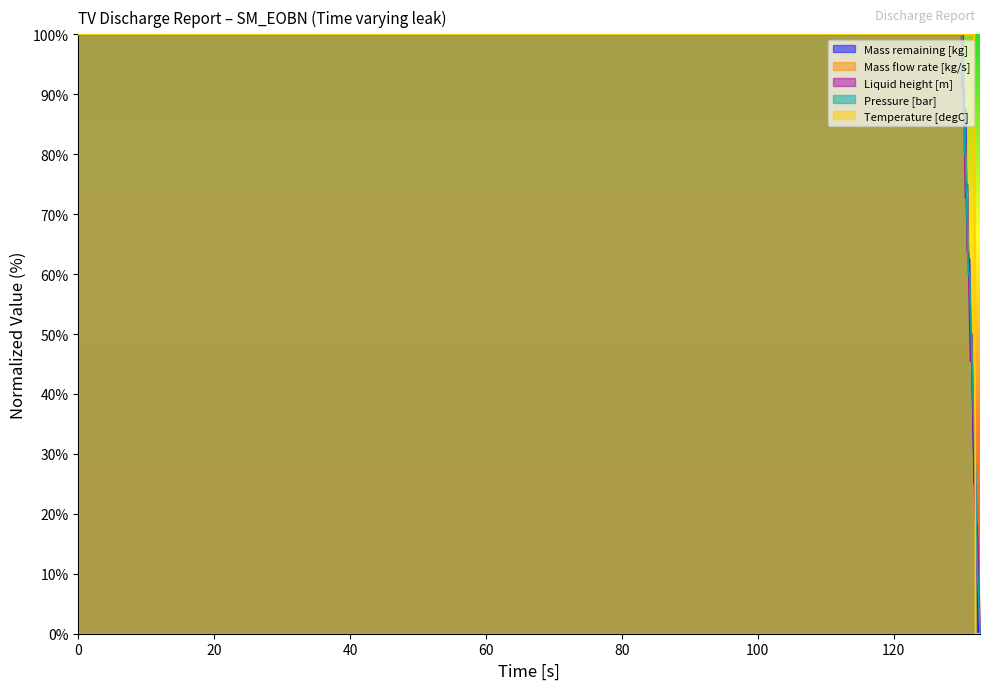

The value of Mass remaining [kg] at 132.058 is 25.0. True or false?

True